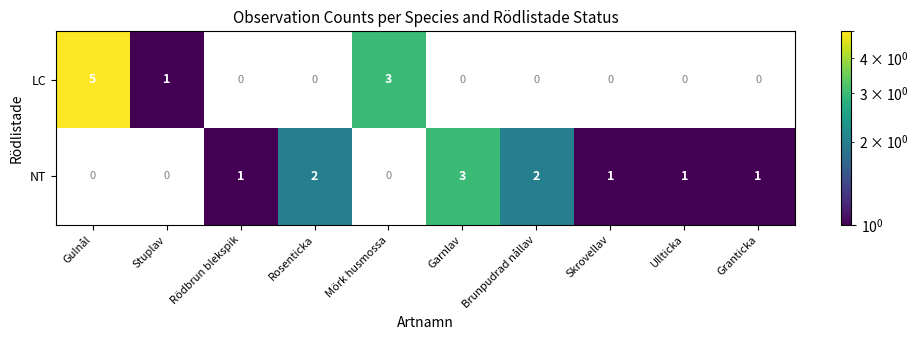

Is it true that NT equals 1 at Ullticka?

True